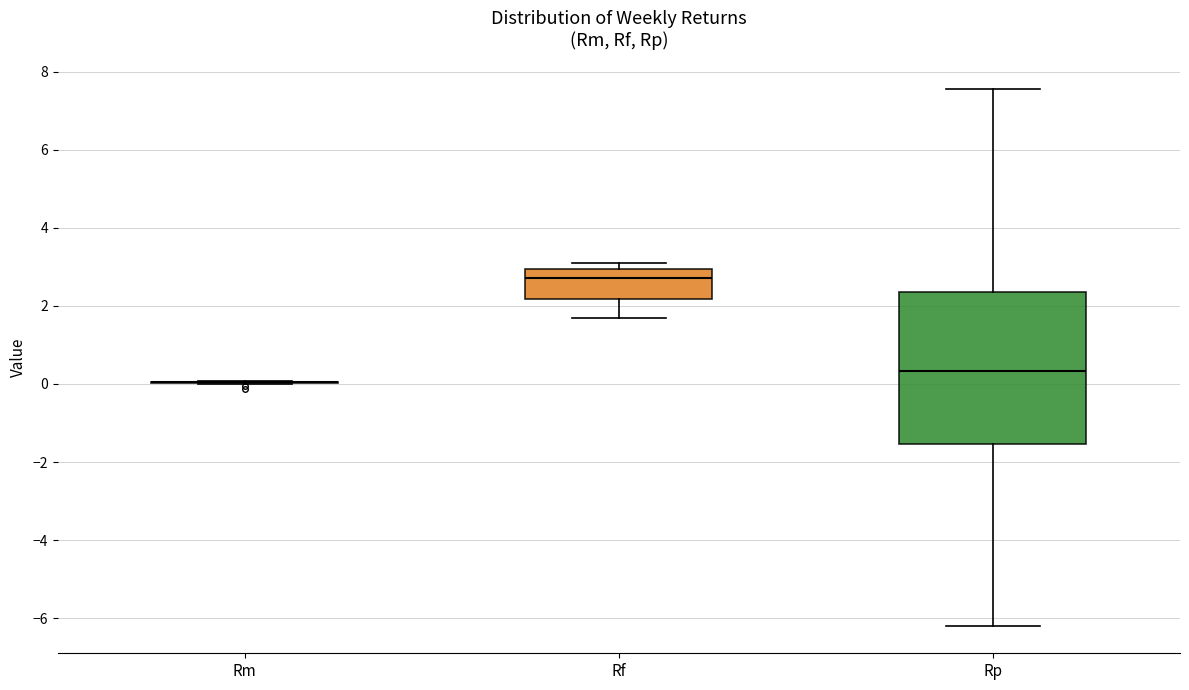

Reading left to right, transcribe this box plot: for each box, give where its median line is, the range the box spans, and where its two whiskers end, as read against the y-axis. The values are not printed on the chart, so give them approximately, as read against the axis.

Rm: box collapsed to a line at 0.0, whiskers 0.0 to 0.0
Rf: median 2.8, box 2.2 to 3.0, whiskers 1.6 to 3.0 (just above the box's upper edge)
Rp: median 0.4, box -1.6 to 2.4, whiskers -6.2 to 7.6